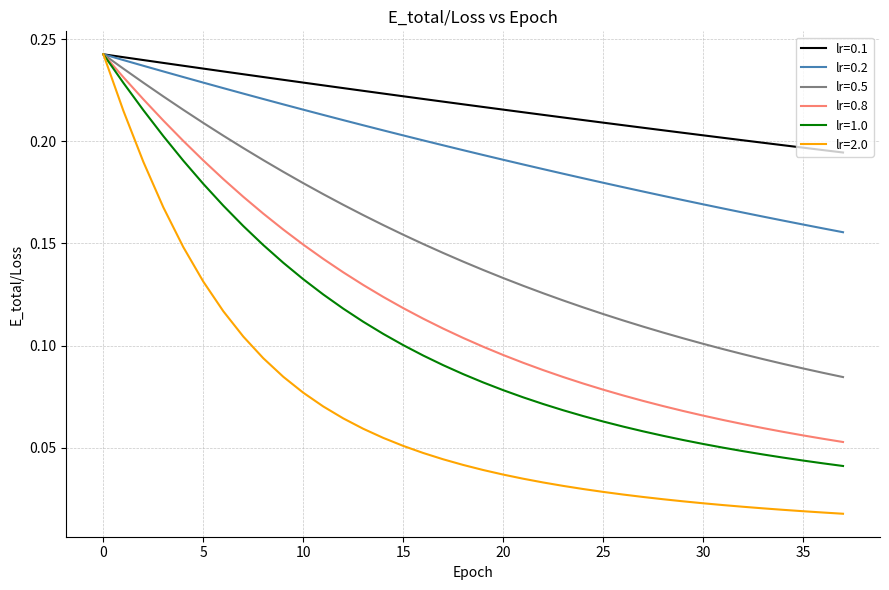

Which series has the largest range (max minus min)?

lr=2.0